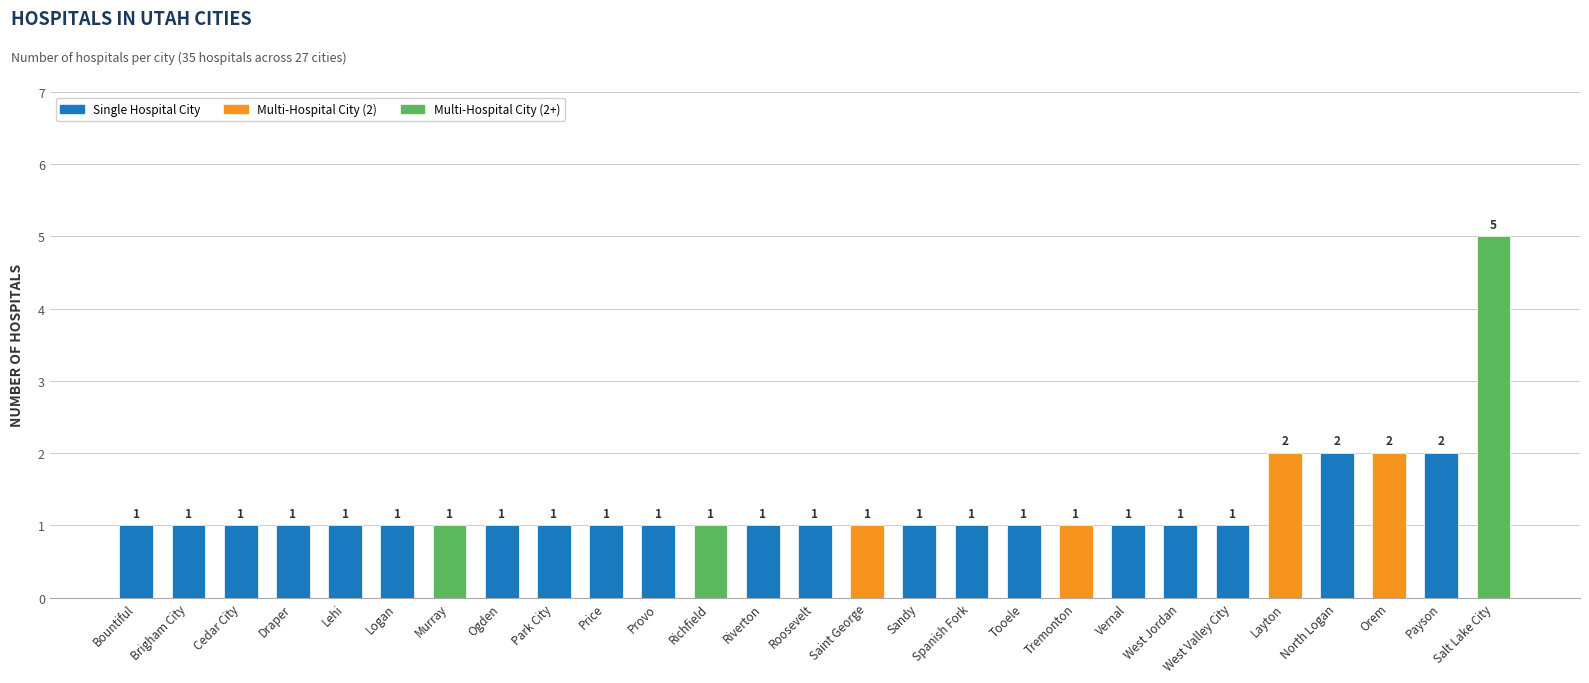

True or false: the data shows 2 at Layton.

True